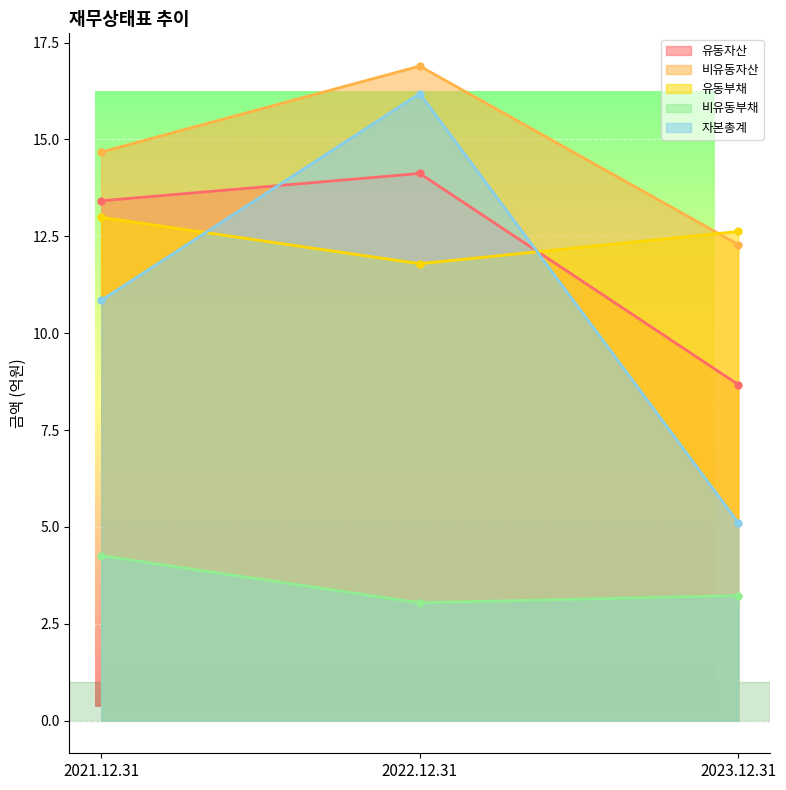

What is the sum of all 유동부채 values?

37.4